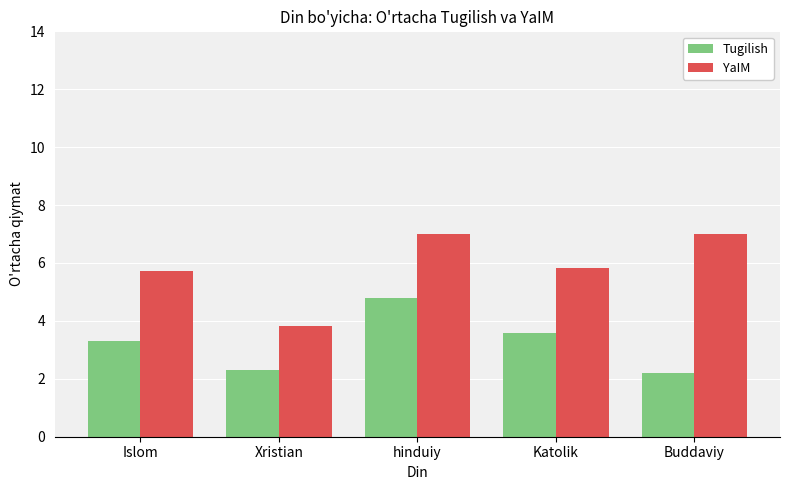

What are all the series names shown in the legend?

Tugilish, YaIM